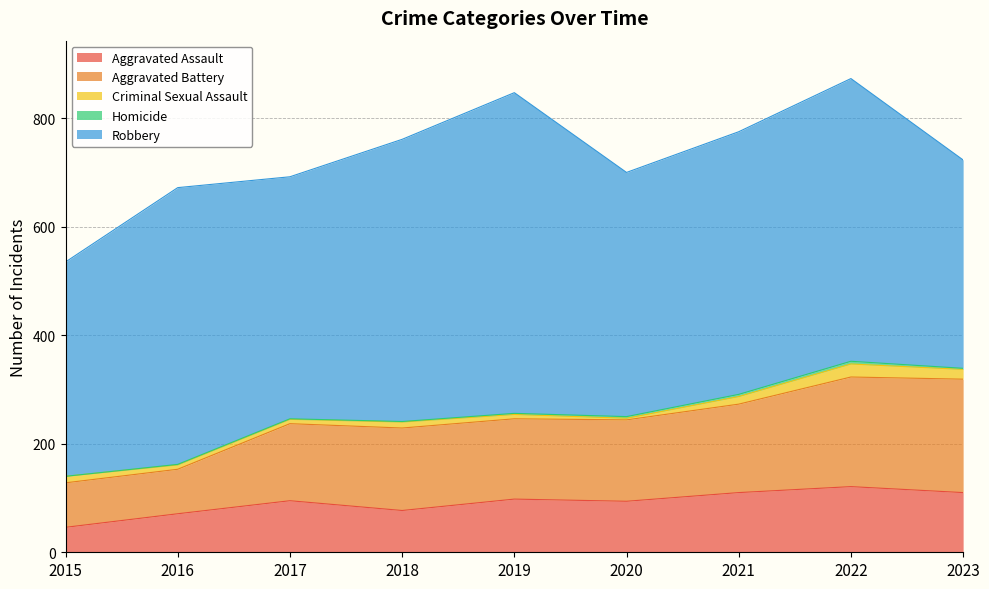

Where is the first local maximum for Criminal Sexual Assault?

2018